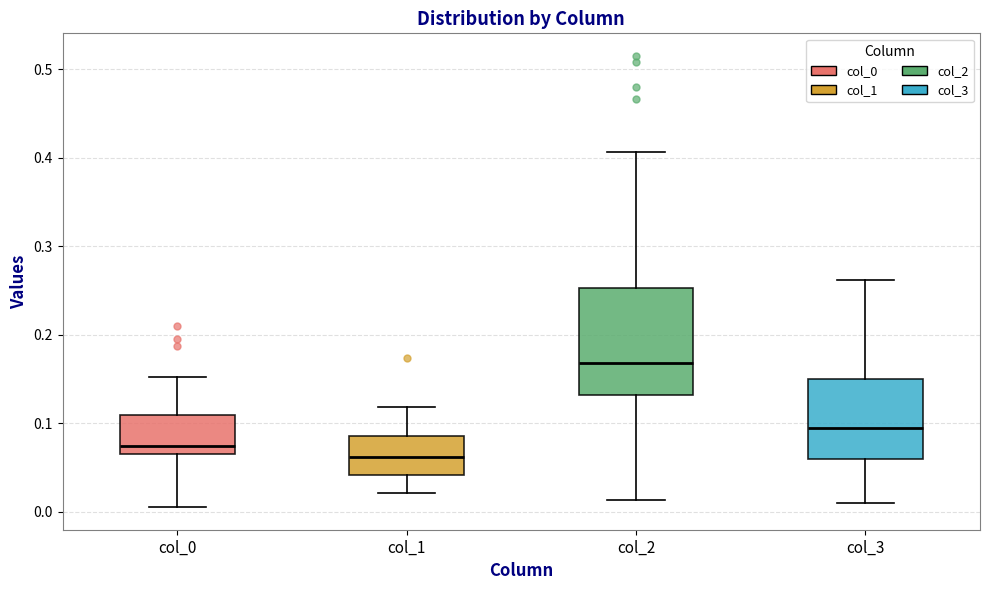

Which box's median line is the highest?

col_2